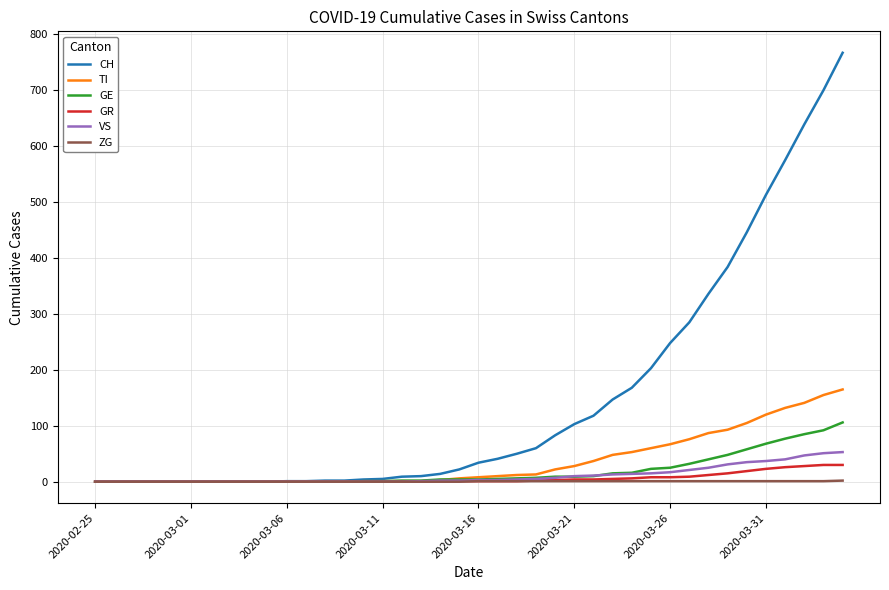

What is the highest value of the CH series?

767